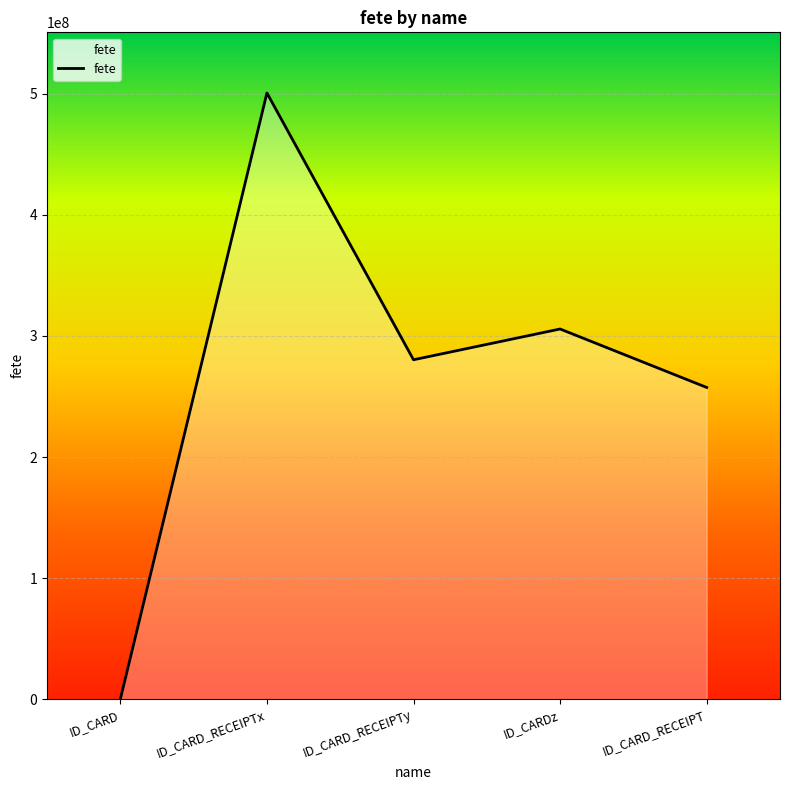

How many distinct data groups are displayed?

1